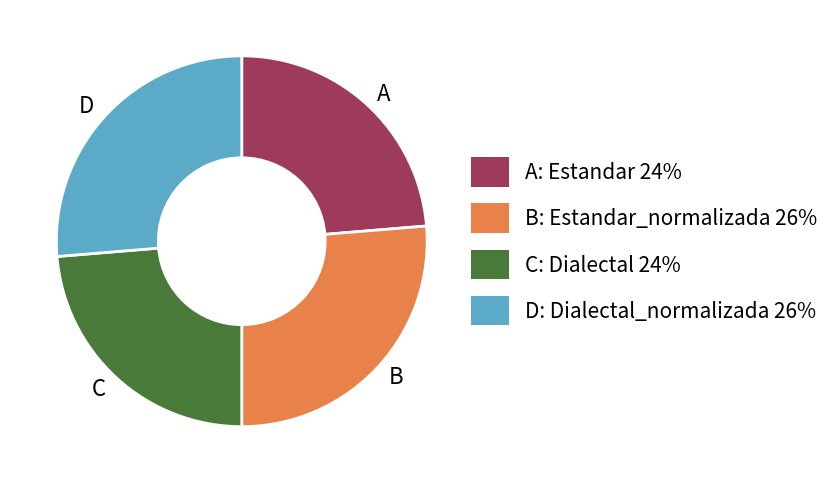

Is D the majority of the pie?

No